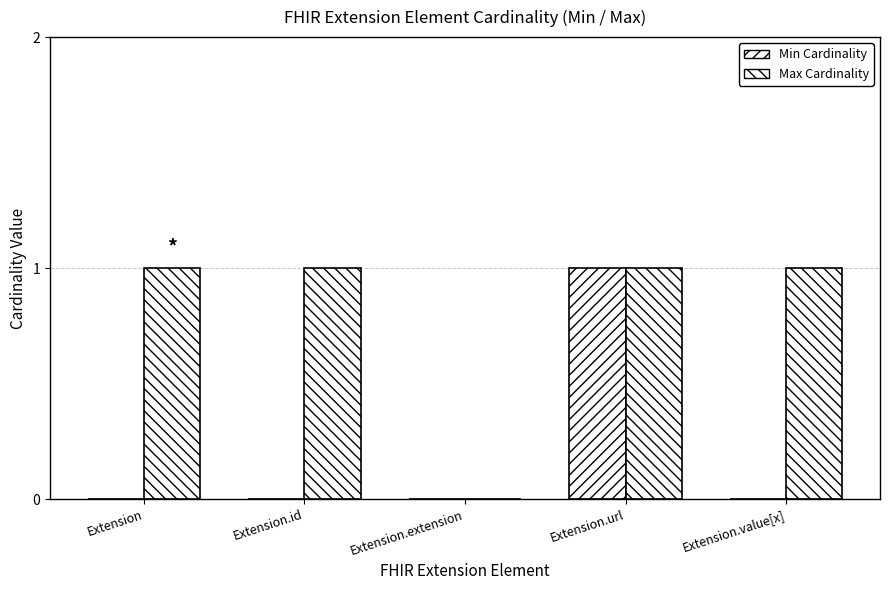

Does the chart contain stacked bars?

No